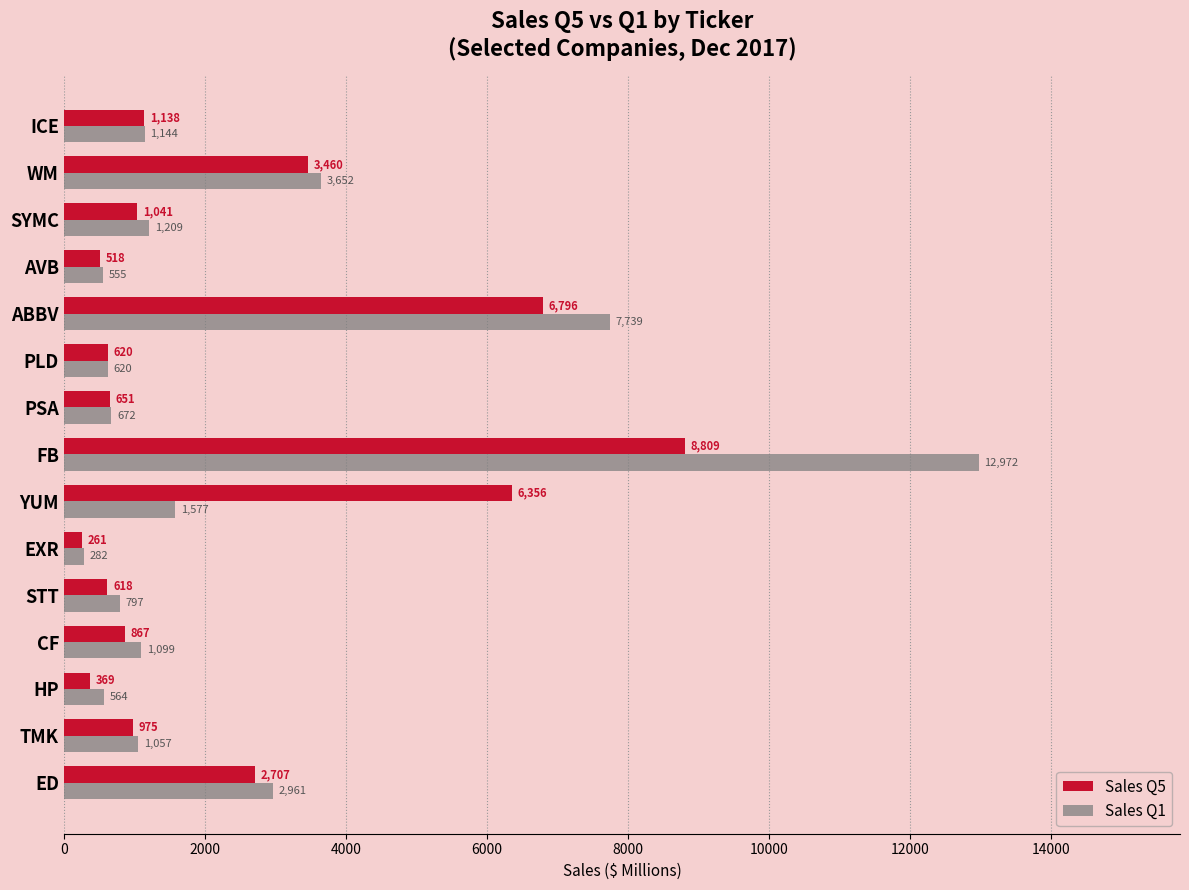

Where is Sales Q1 nearest to the value 6626?

ABBV